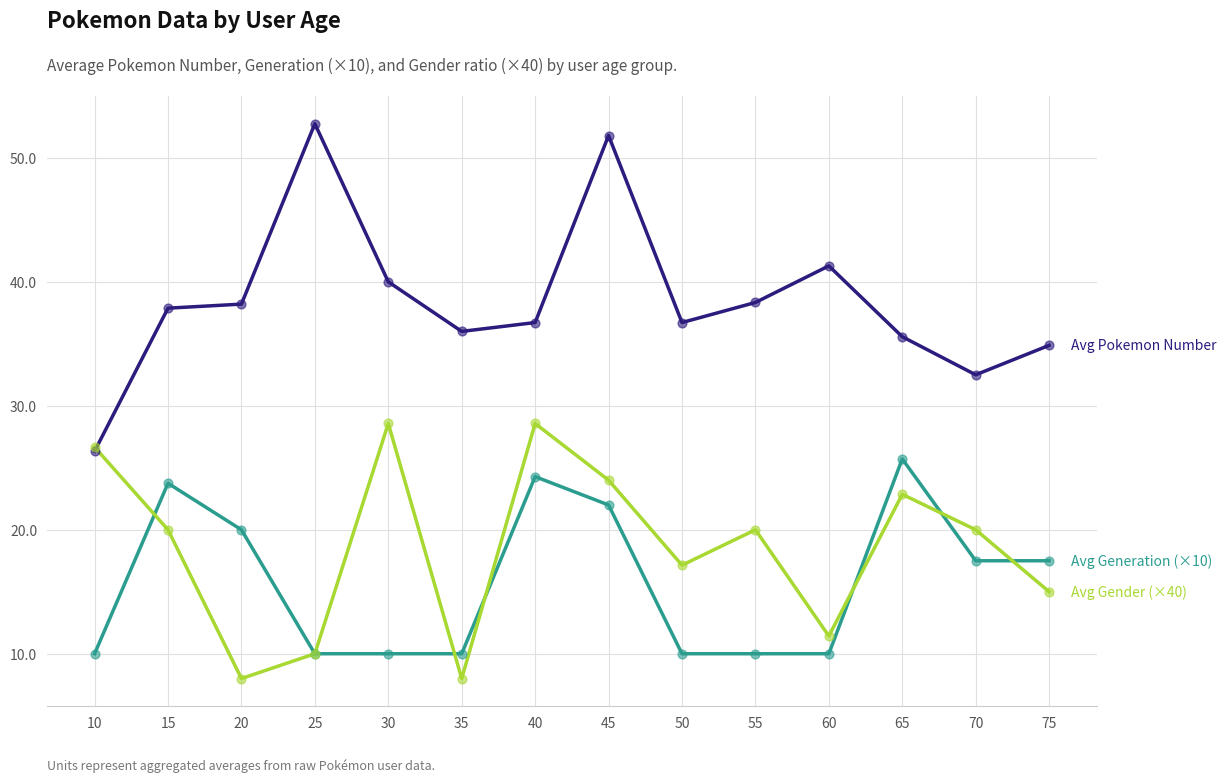

What is the total value across all series at 50?

63.9